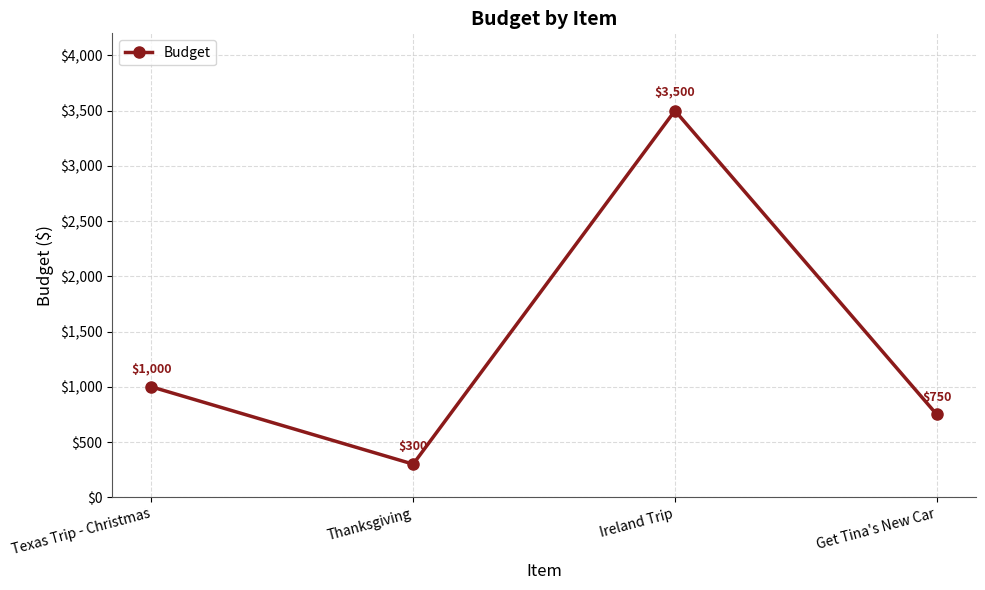

What is the change in value from Texas Trip - Christmas to Ireland Trip?

+2500